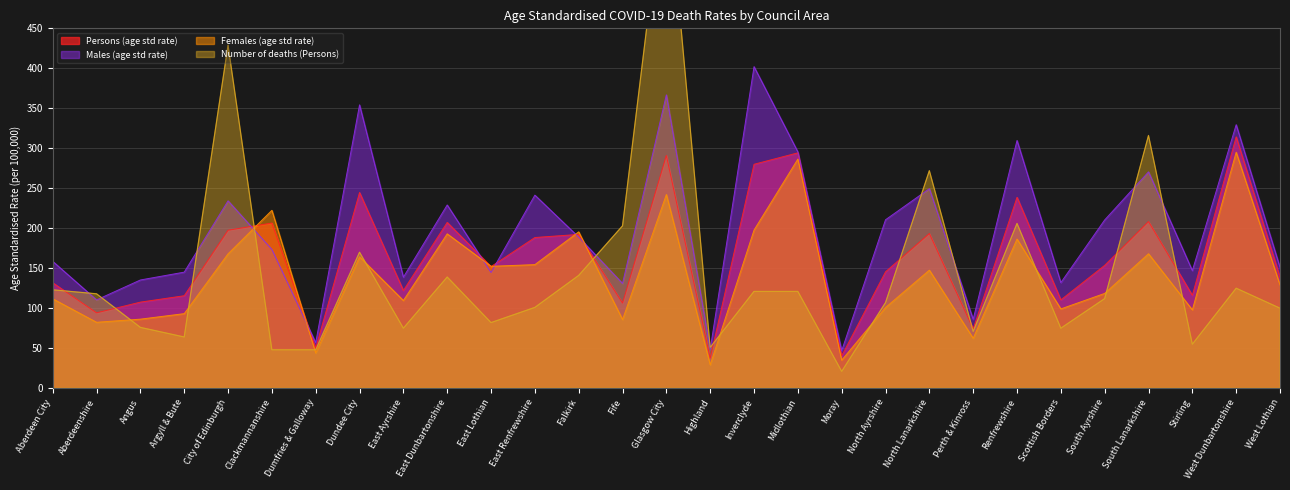

Where is Number of deaths (Persons) nearest to the value 336?

South Lanarkshire